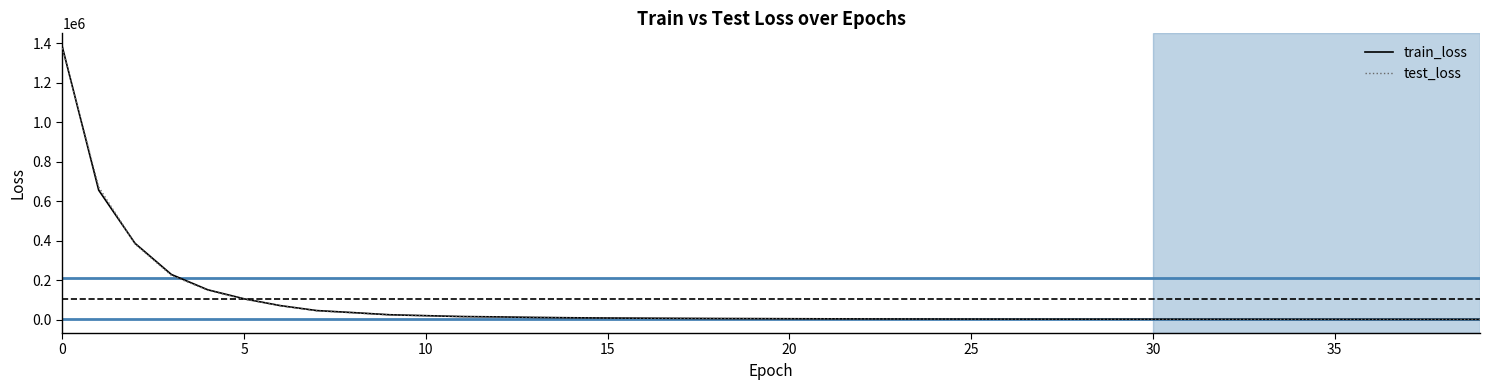

Is this an area chart (filled region under the line)?

No